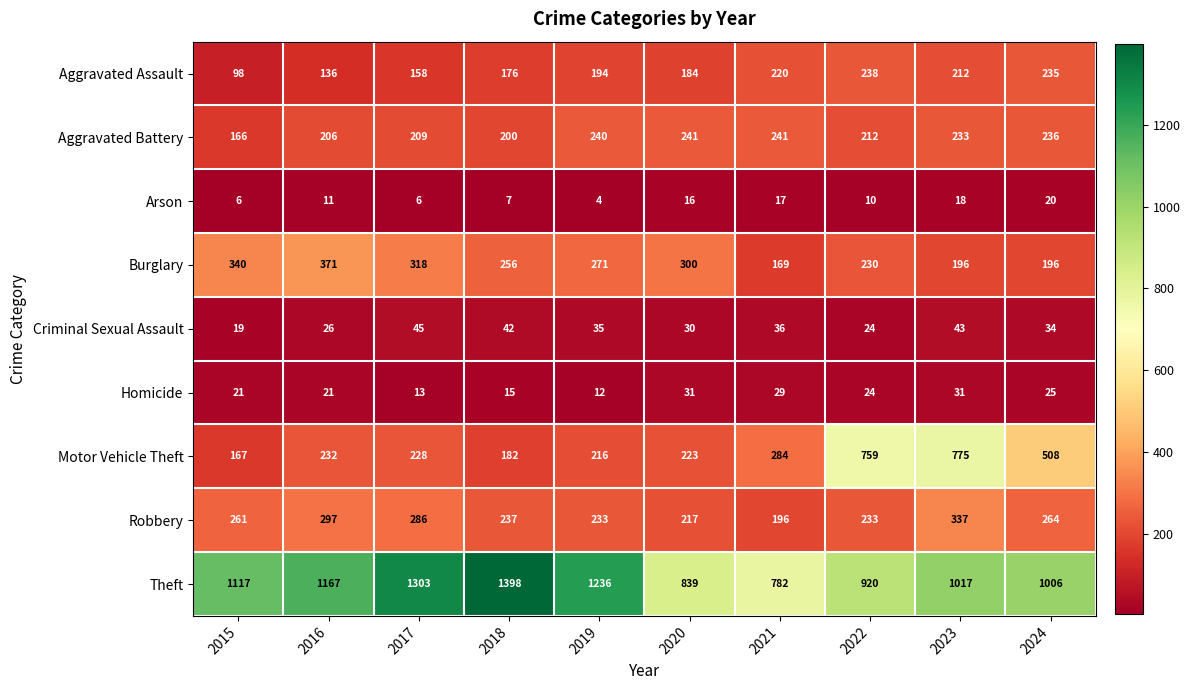

Which series has the largest total across all categories?

Theft